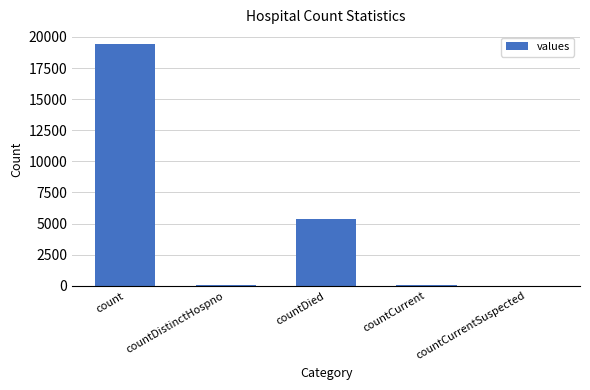

Where is the data nearest to the value 9710?

countDied